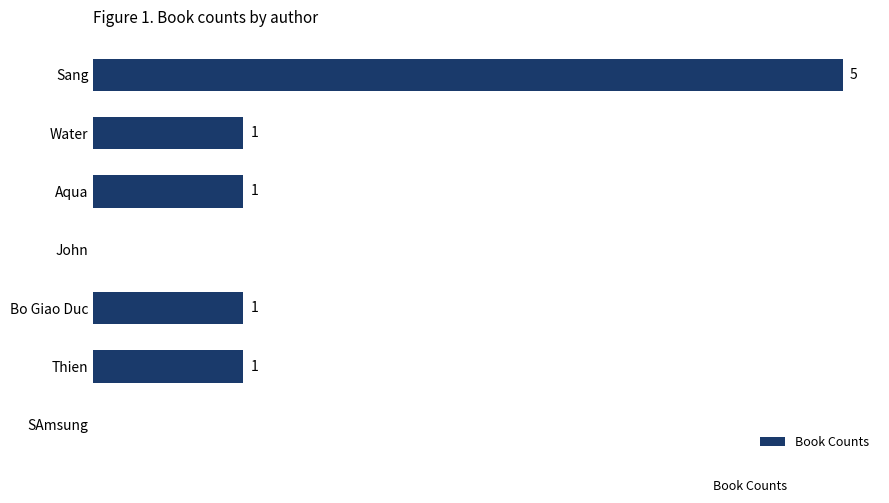

At which category does the chart reach its peak across all series?

Sang